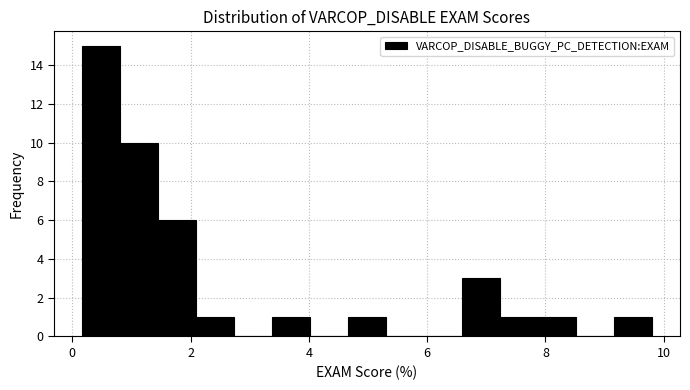

Read against the x-axis, roughly where is the centre of the tallest bar?

0.4